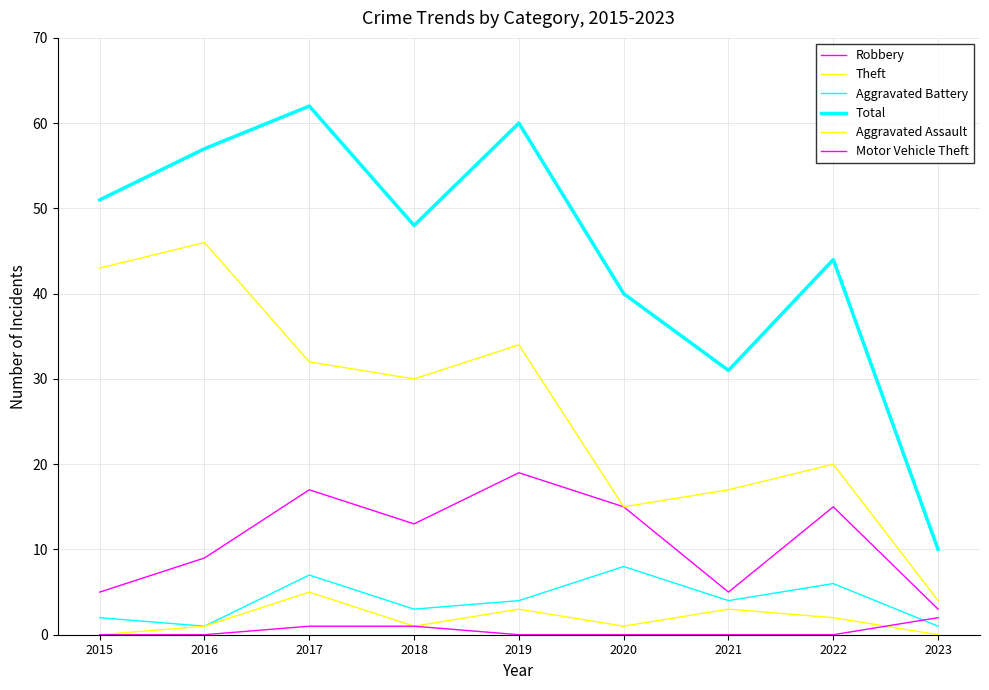

List the series in order of their peak value, highest first.

Total, Theft, Robbery, Aggravated Battery, Aggravated Assault, Motor Vehicle Theft